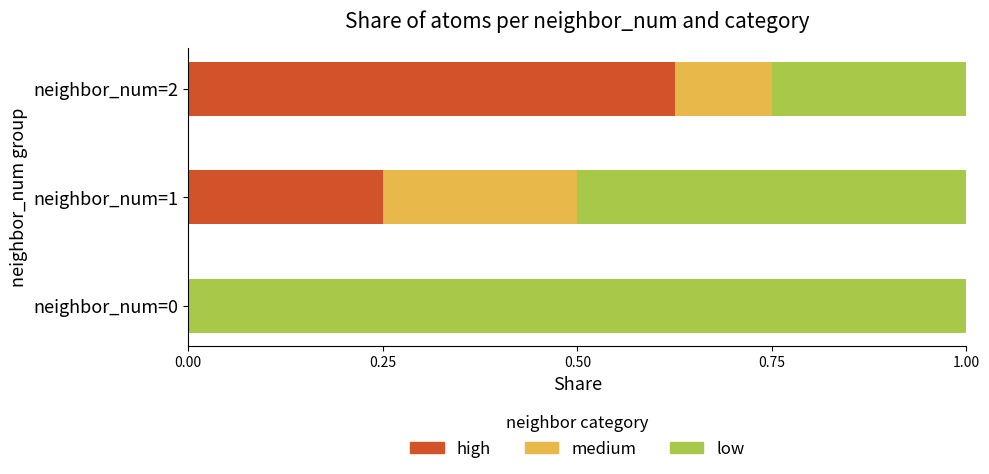

The value of high at neighbor_num=0 is -0.3. True or false?

False